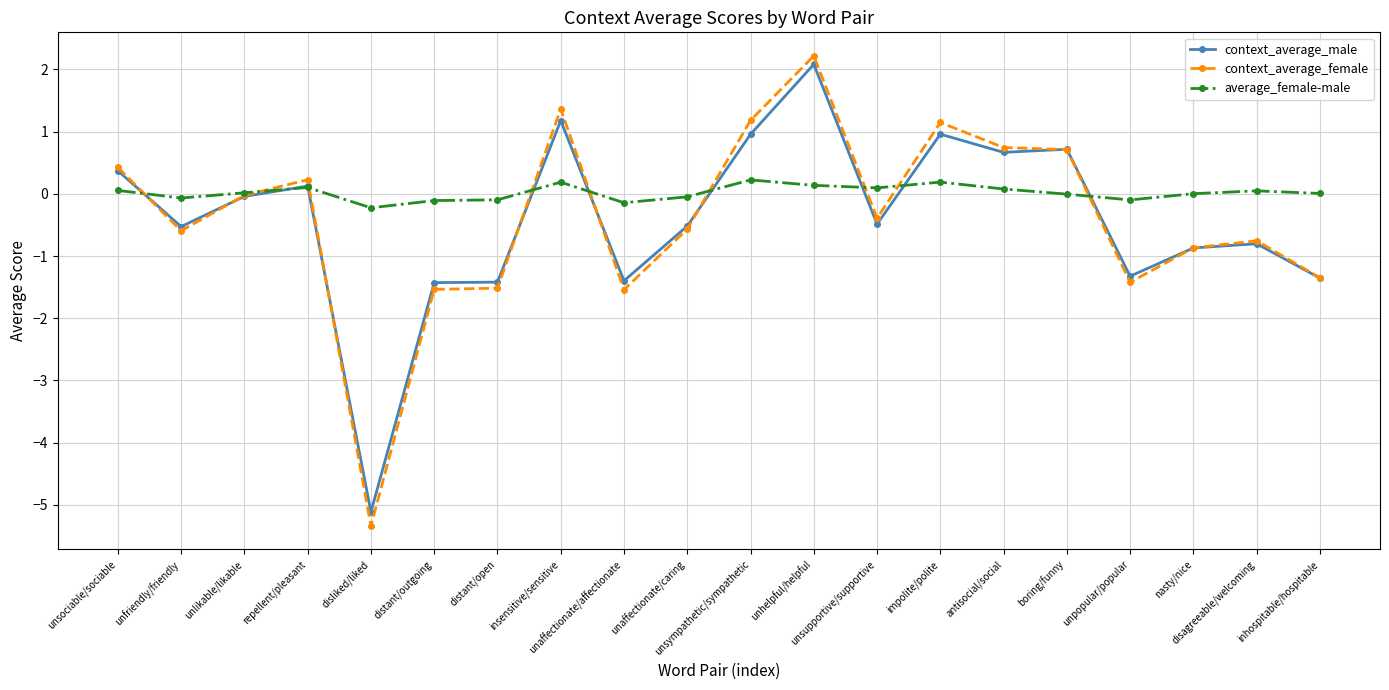

How many distinct data groups are displayed?

3